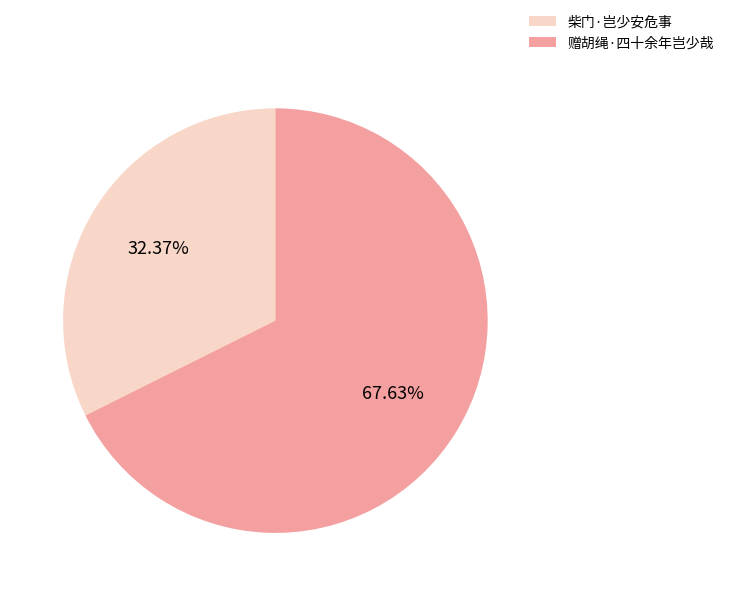

What is the total percentage of 柴门·岂少安危事 and 赠胡绳·四十余年岂少哉?

100.0%